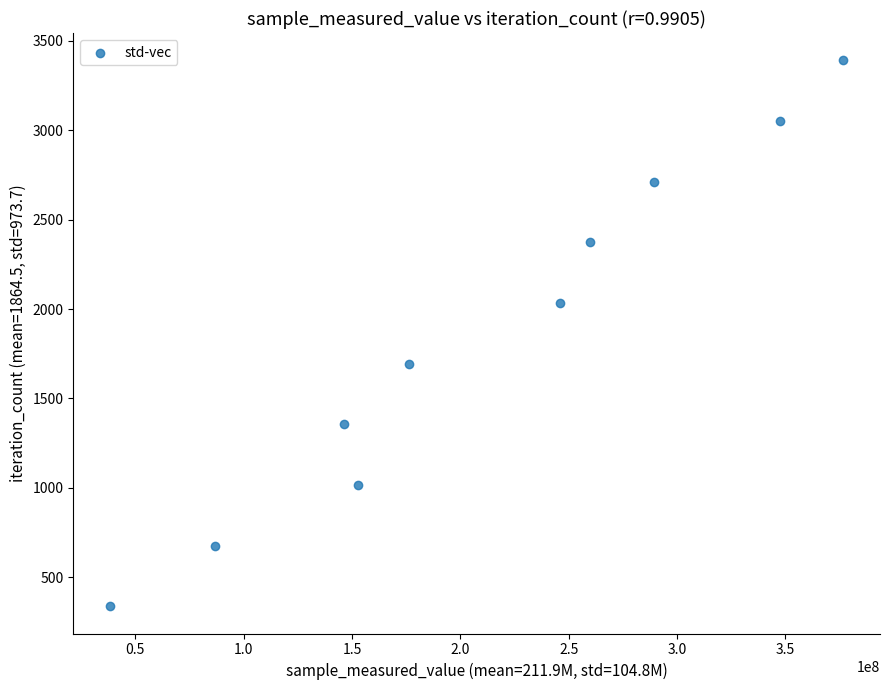

What is the range of Y values (max minus min)?

3051